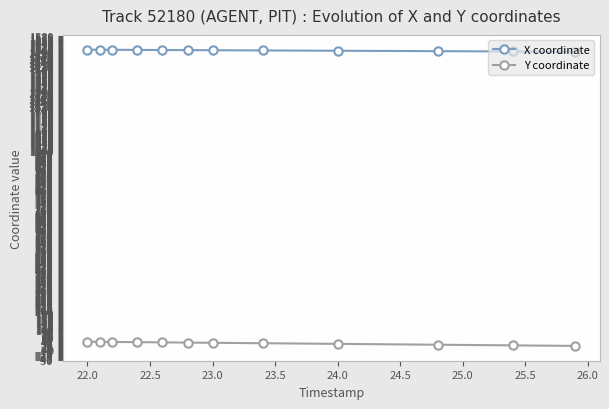

True or false: X coordinate and Y coordinate intersect in this chart.

False